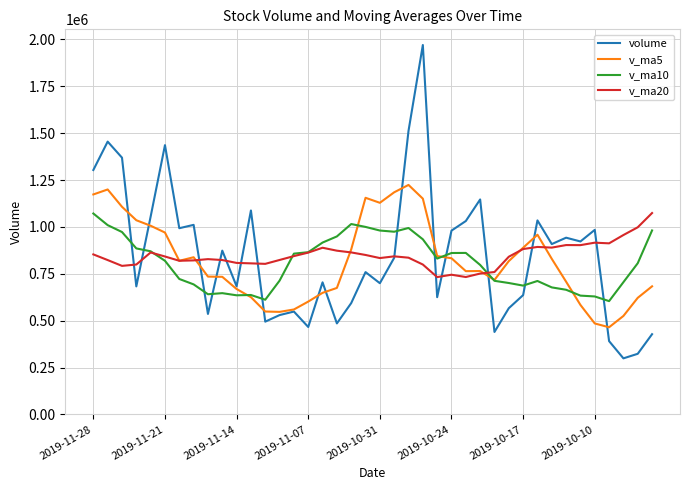

What is the minimum value shown in the chart?

299068.1